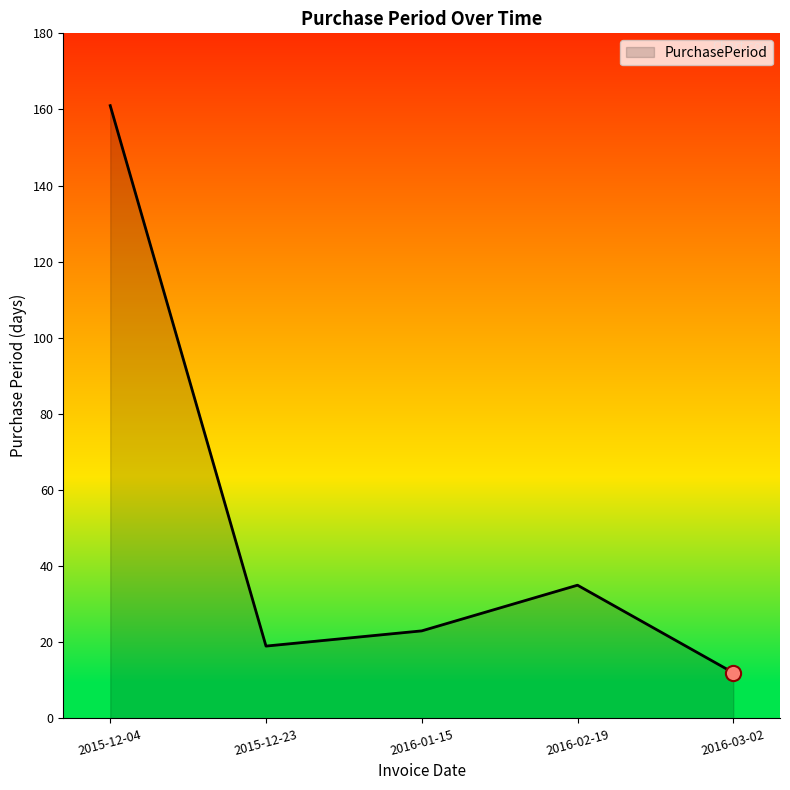

What is the ratio of the value at 2015-12-04 to the value at 2016-02-19?

4.6